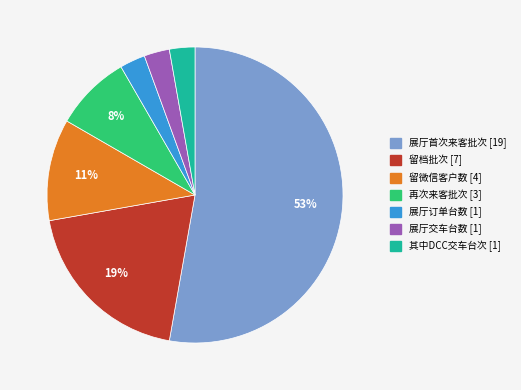

Which category has the biggest portion of the pie?

展厅首次来客批次